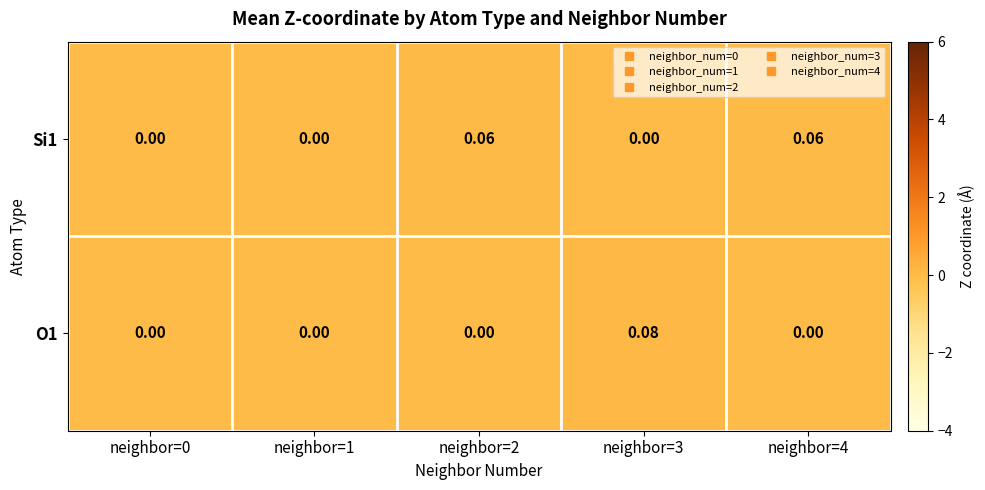

Is the value of Si1 at neighbor=2 greater than the value of O1 at neighbor=3?

No